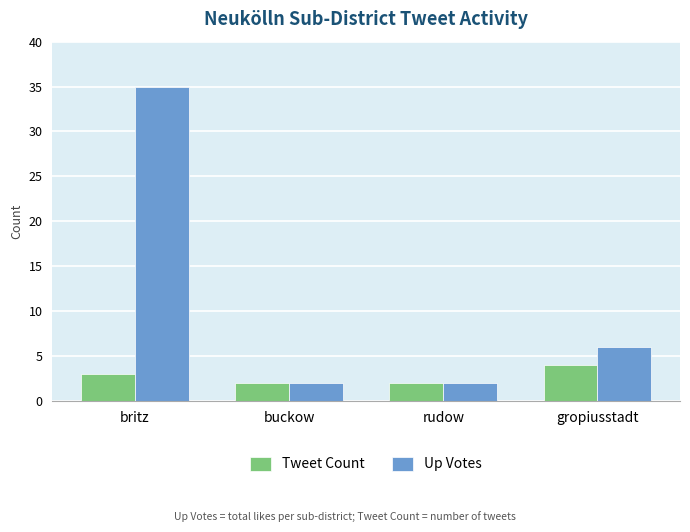

Which series changed the most between britz and rudow?

Up Votes